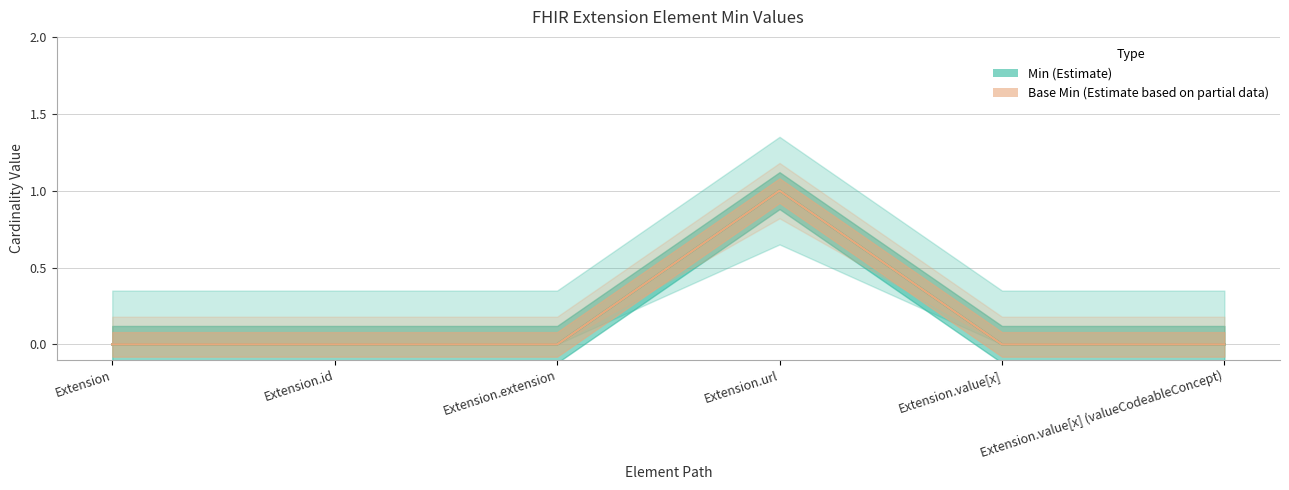

How many lines are shown in the chart?

2